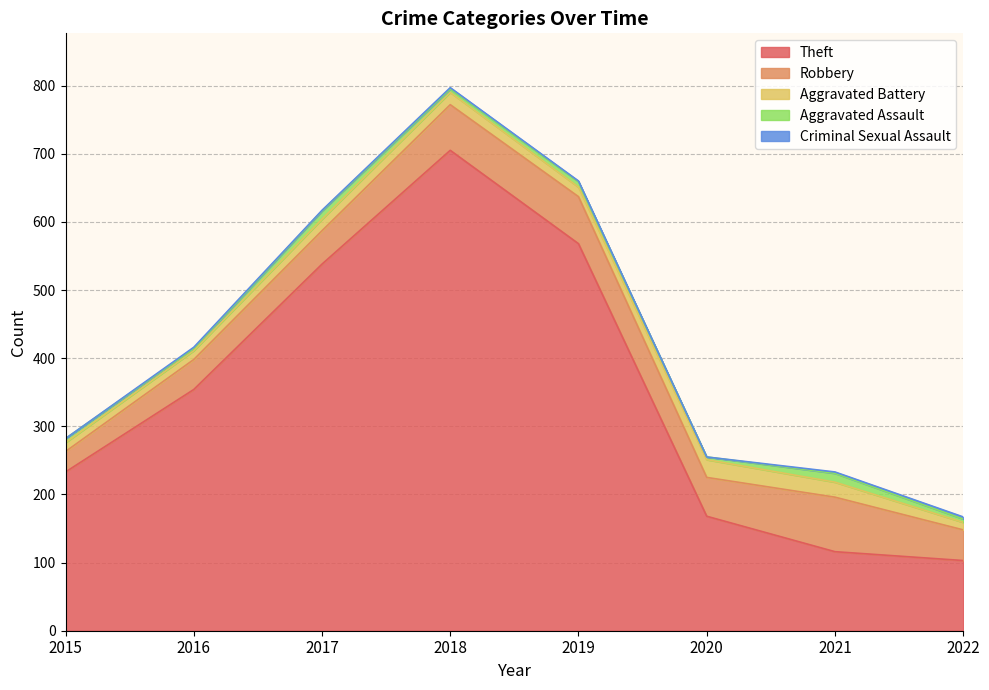

What is the value of the Criminal Sexual Assault point at the 3rd from the left?

1